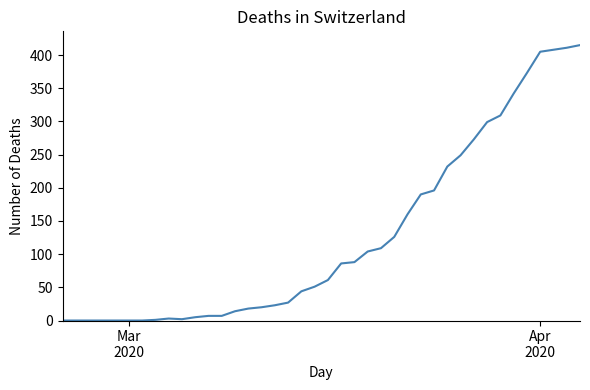

What is the greatest value displayed?

415